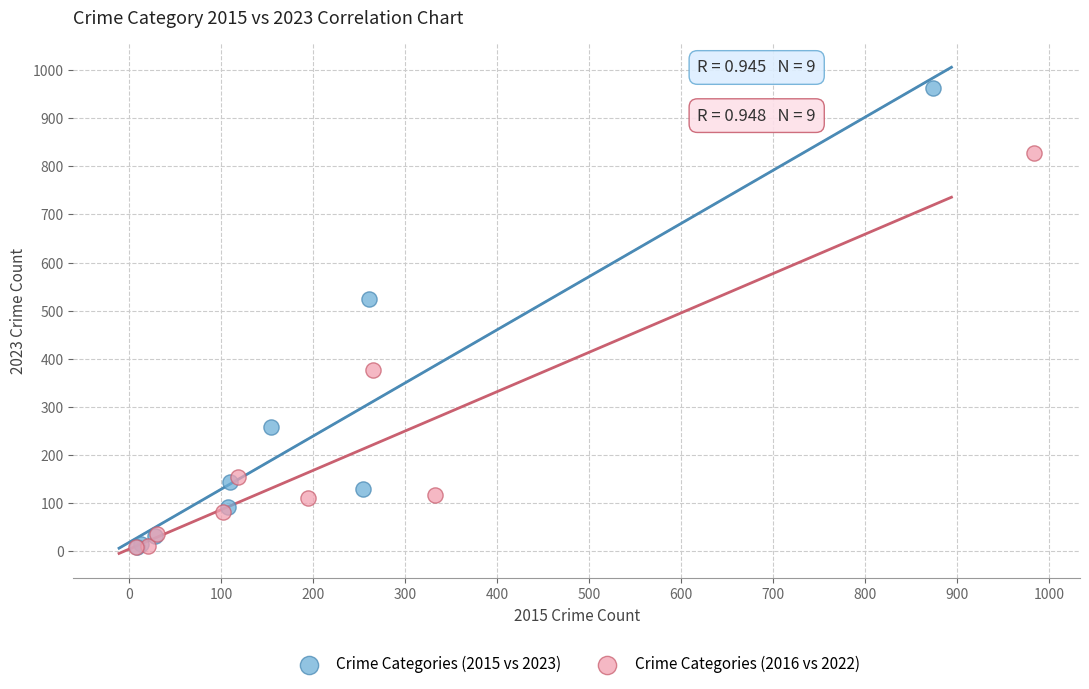

Which series has the largest Y range (max minus min)?

Crime Categories (2015 vs 2023)